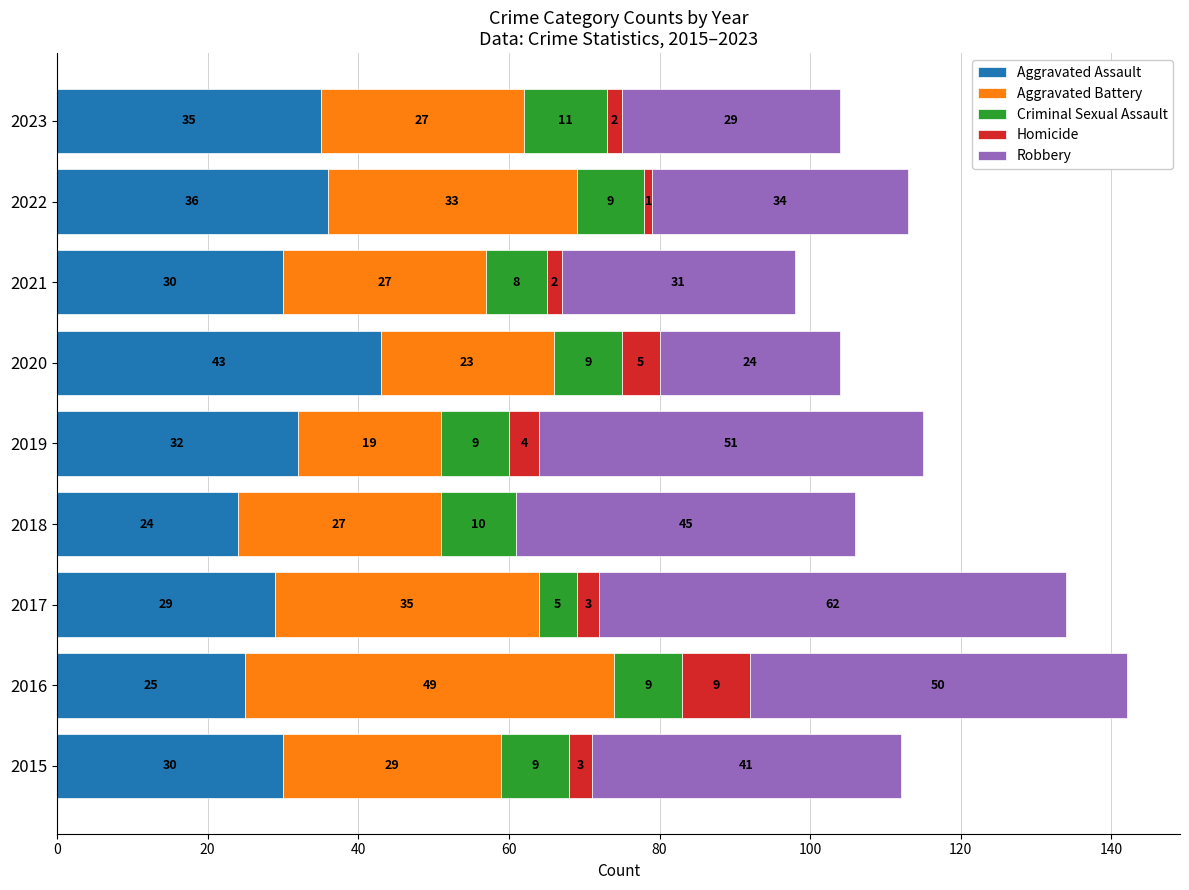

What is the maximum value for Aggravated Assault?

43